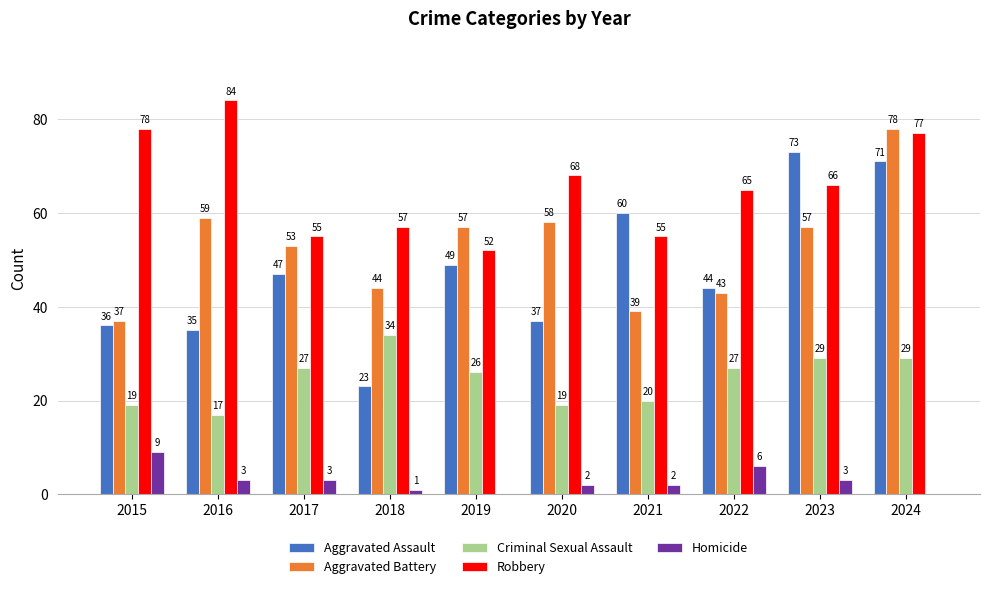

The value of Criminal Sexual Assault at 2017 is 42. True or false?

False